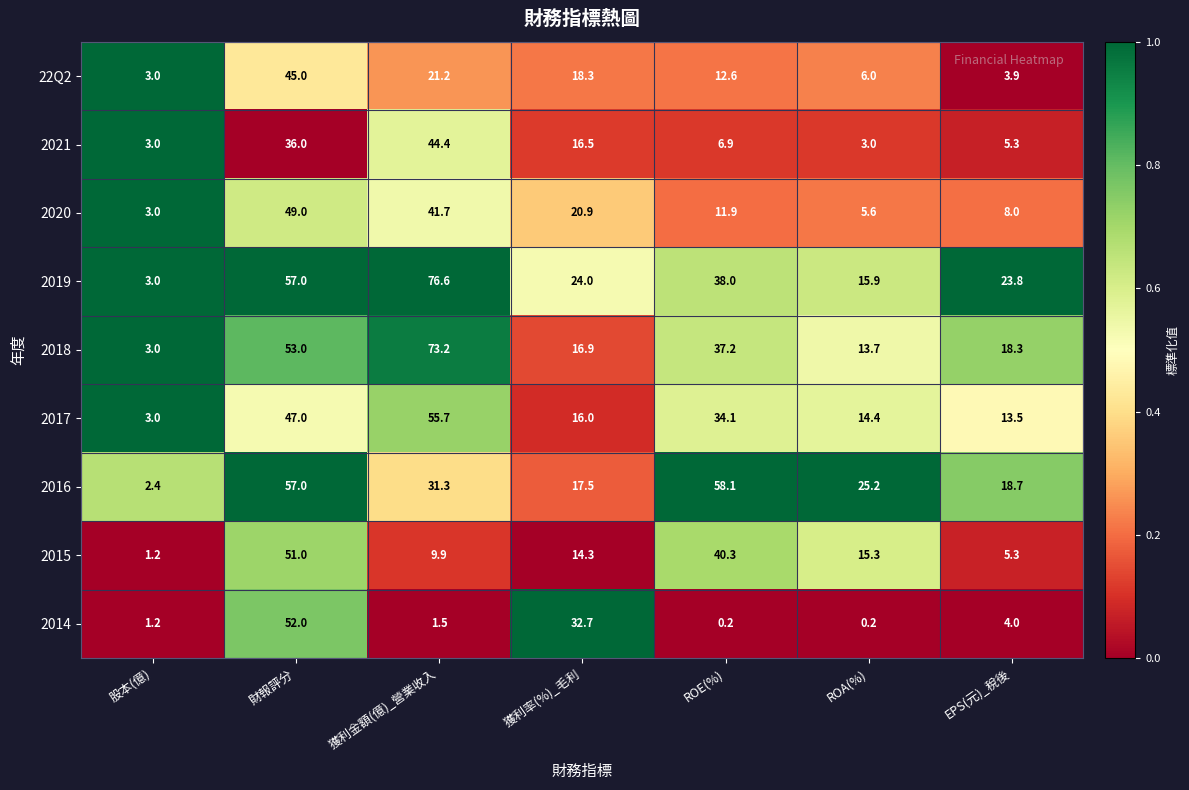

What is the greatest value displayed?

76.6